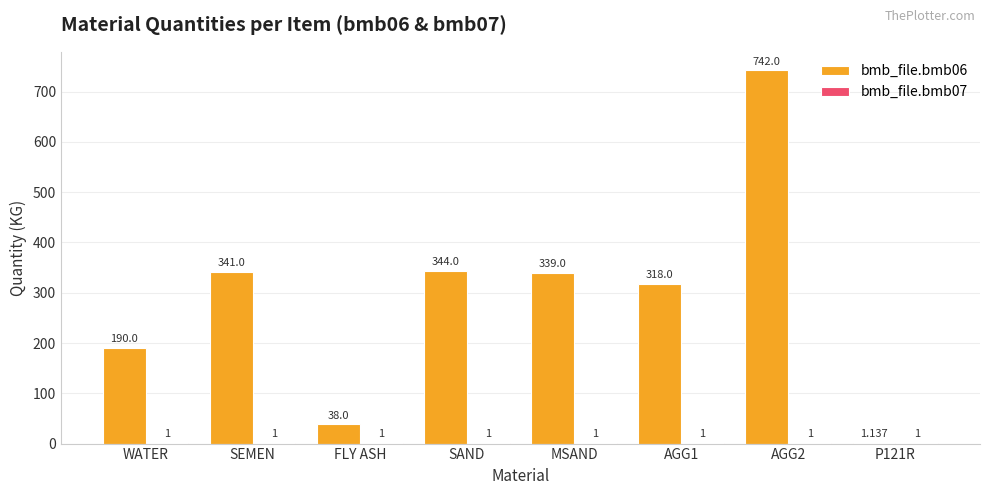

At which label does bmb_file.bmb06 first exceed 339?

SEMEN